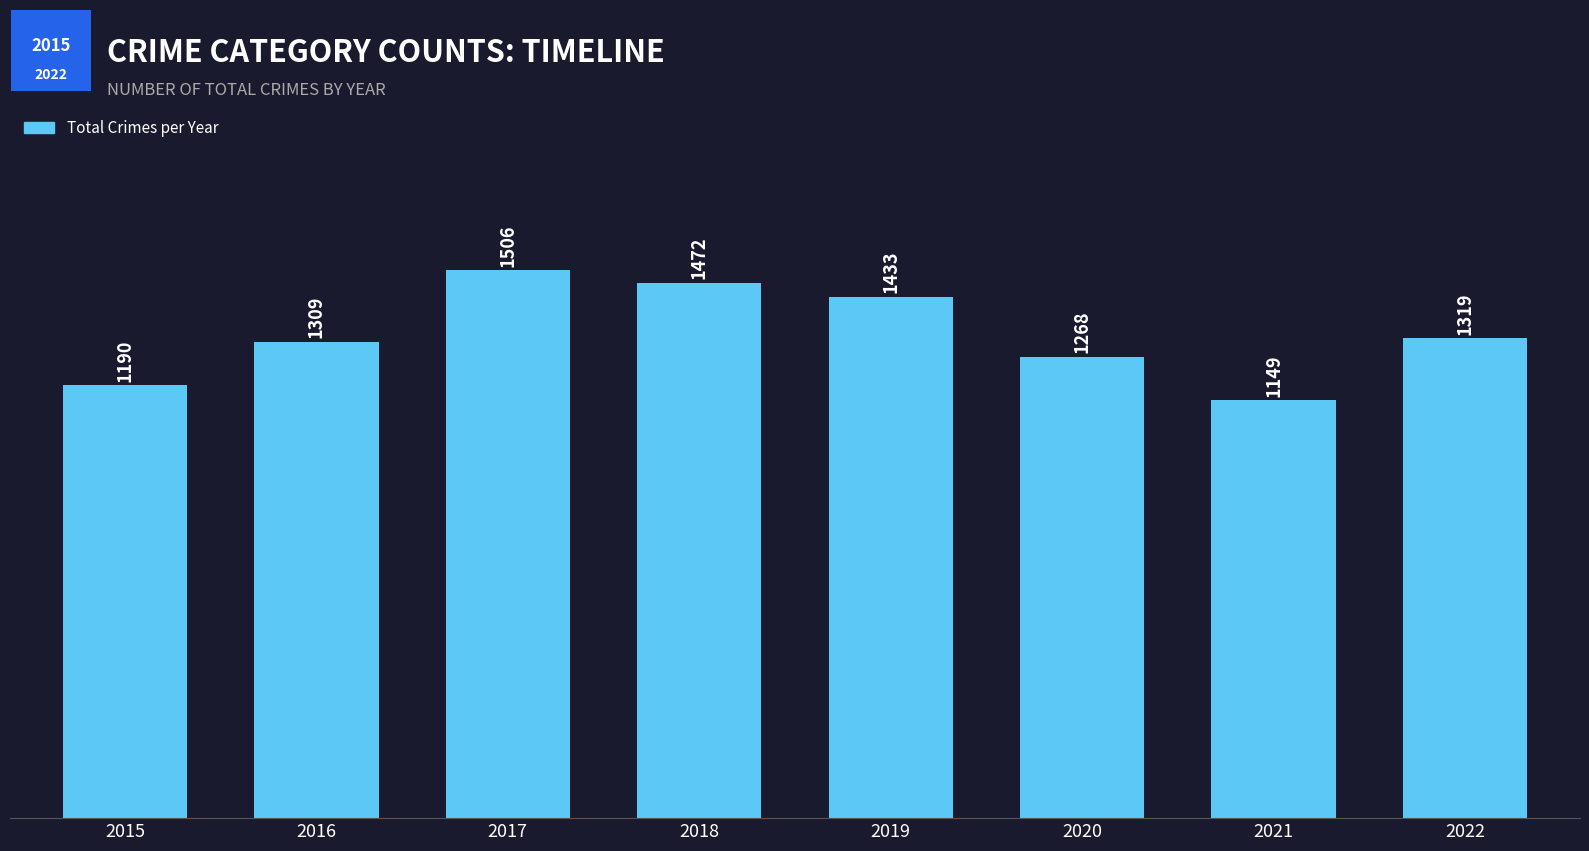

What is the value of the 3rd bar from the left?

1506